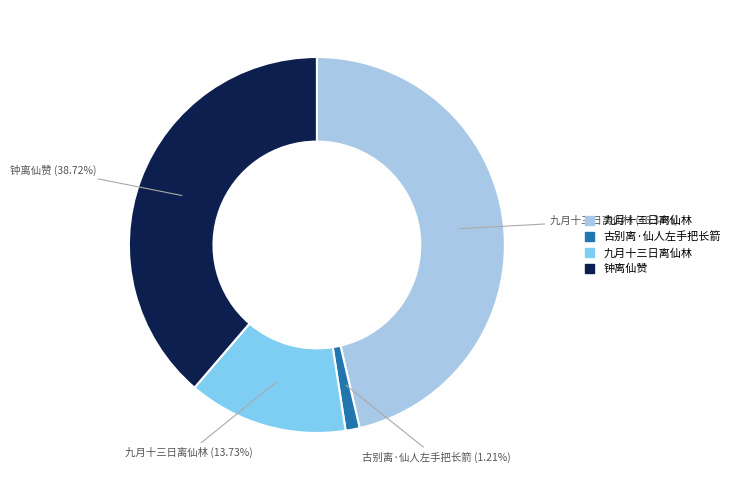

Is there a majority slice in this chart?

No